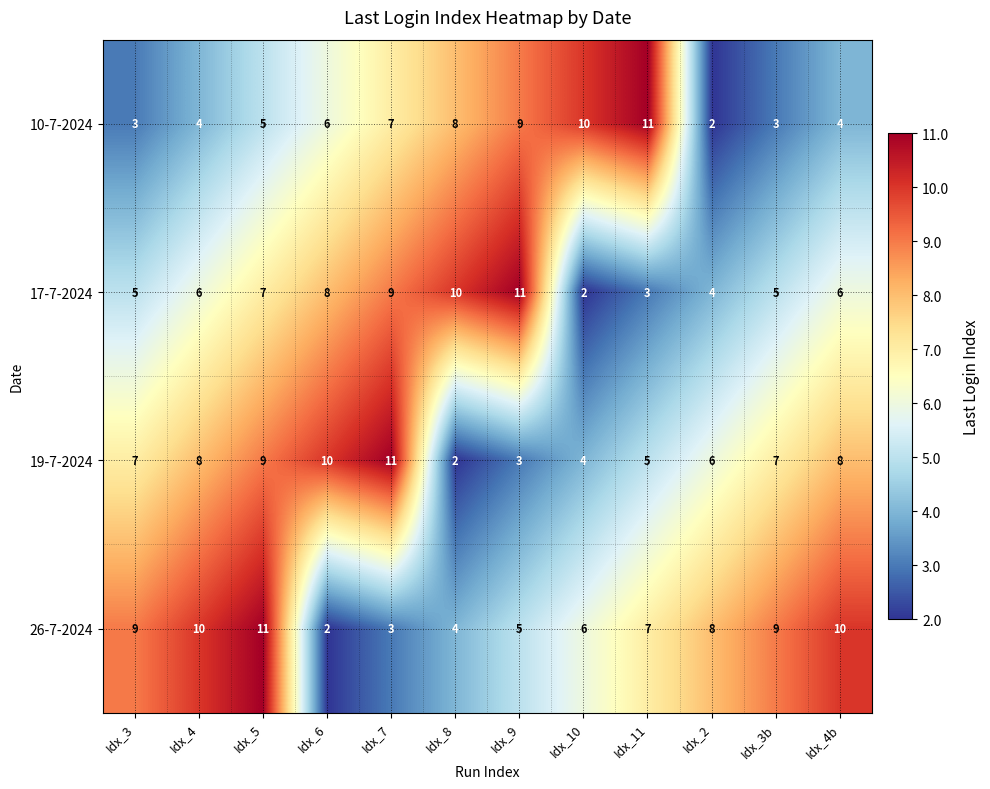

What is the greatest value displayed?

11